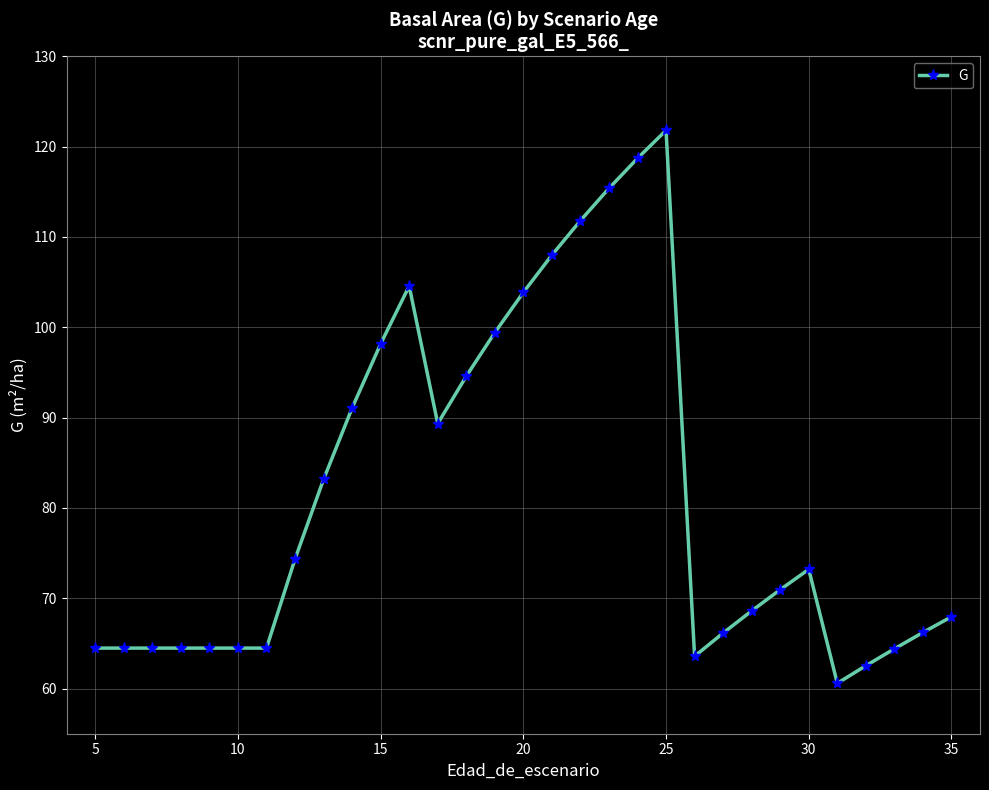

True or false: the data has more than 0 interior local peaks.

True